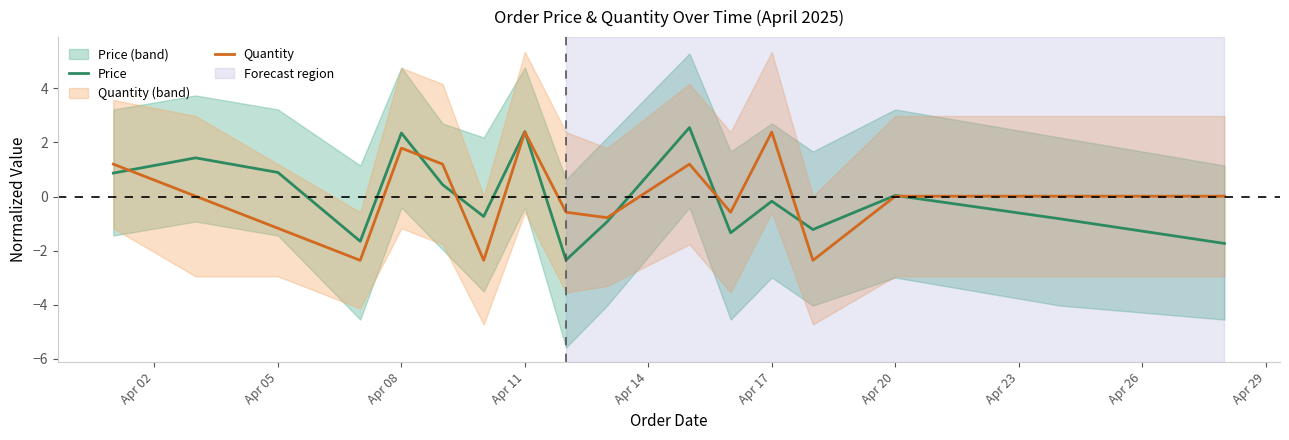

At which label does Quantity first exceed 0?

Apr 02